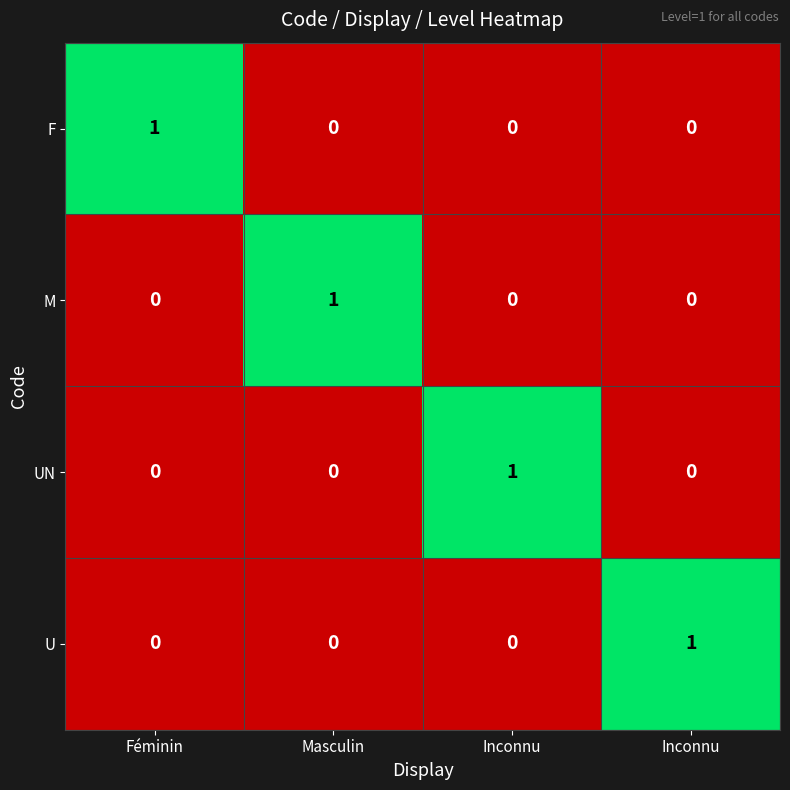

How many positive values does the F series have?

1